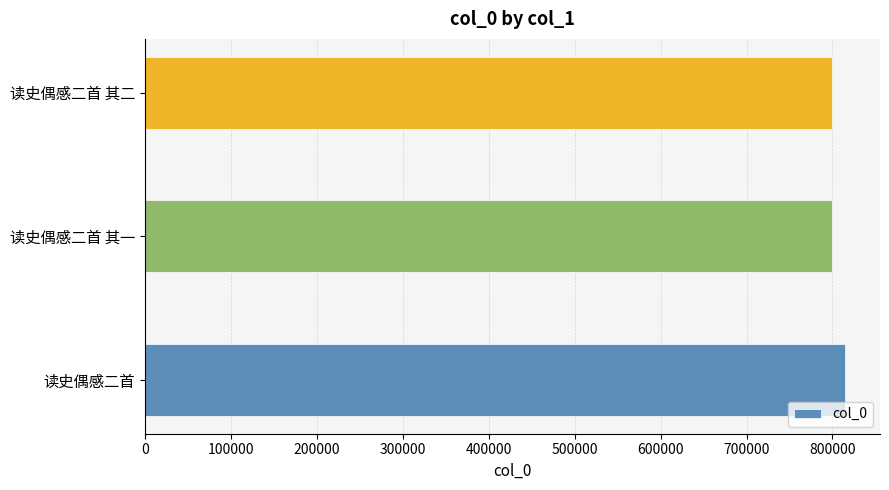

Is it true that the value at 读史偶感二首 其二 is 799926?

True